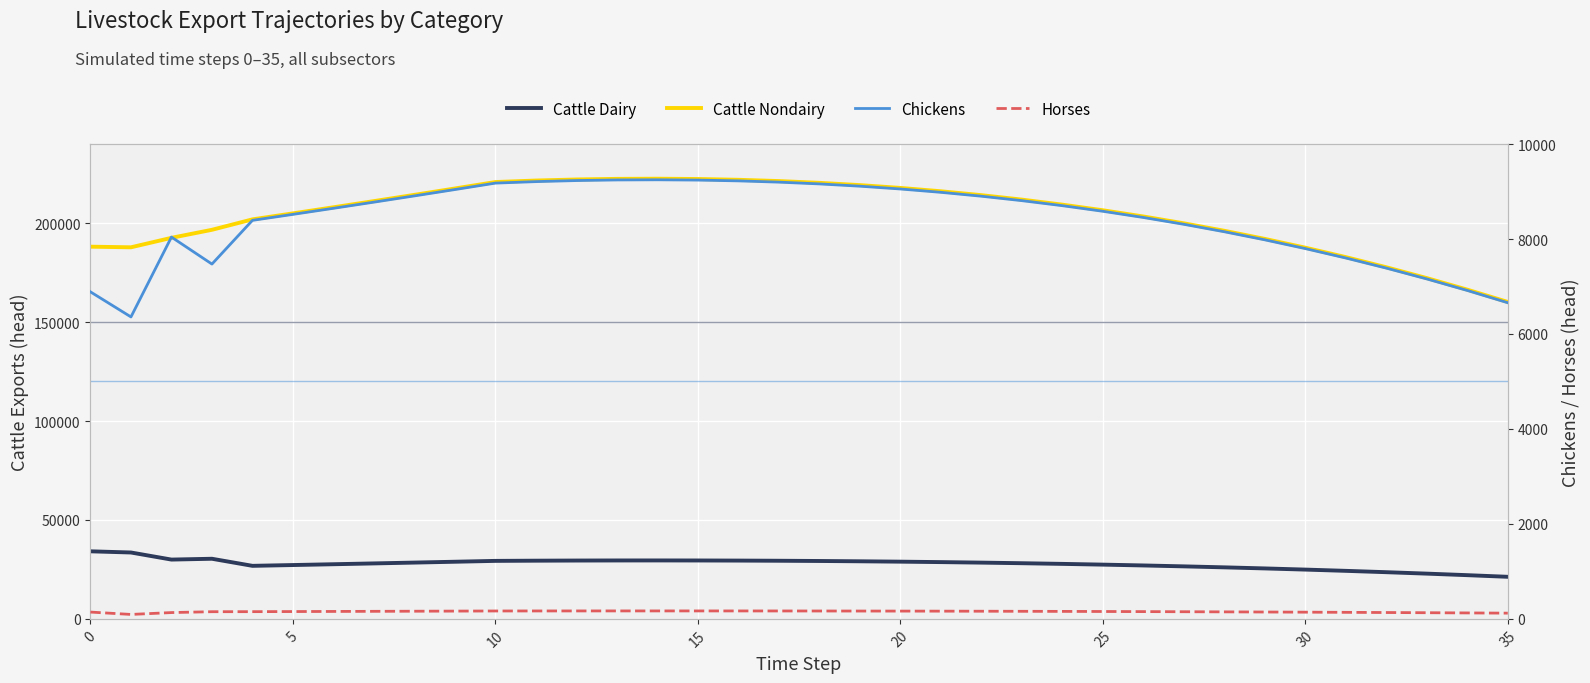

True or false: Cattle Dairy and Cattle Nondairy intersect in this chart.

False